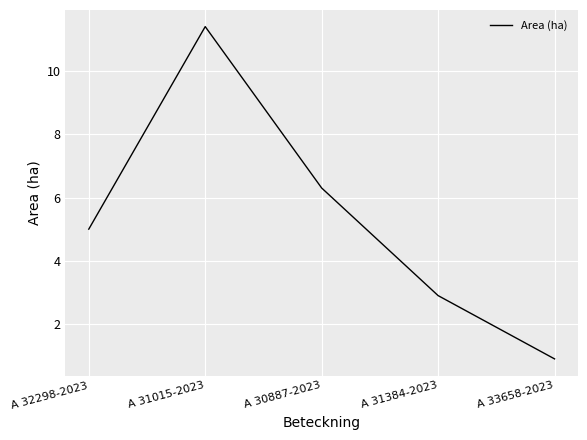

True or false: the data has more than 2 interior local peaks.

False